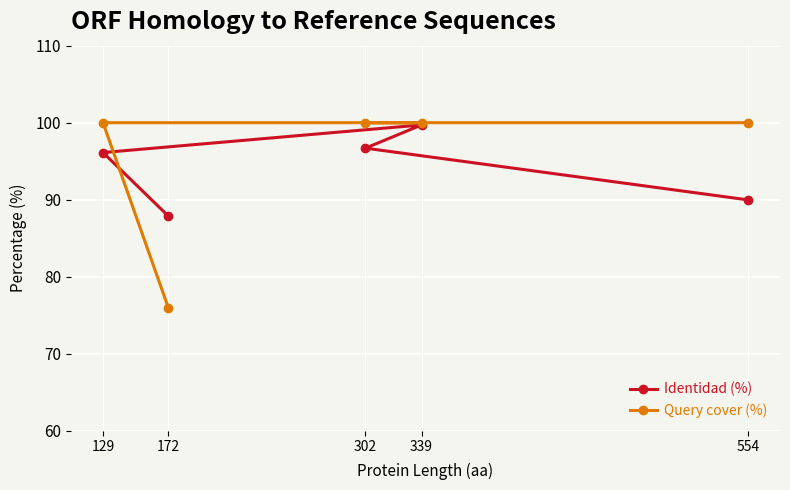

How many data points in Query cover (%) are less than 100?

1